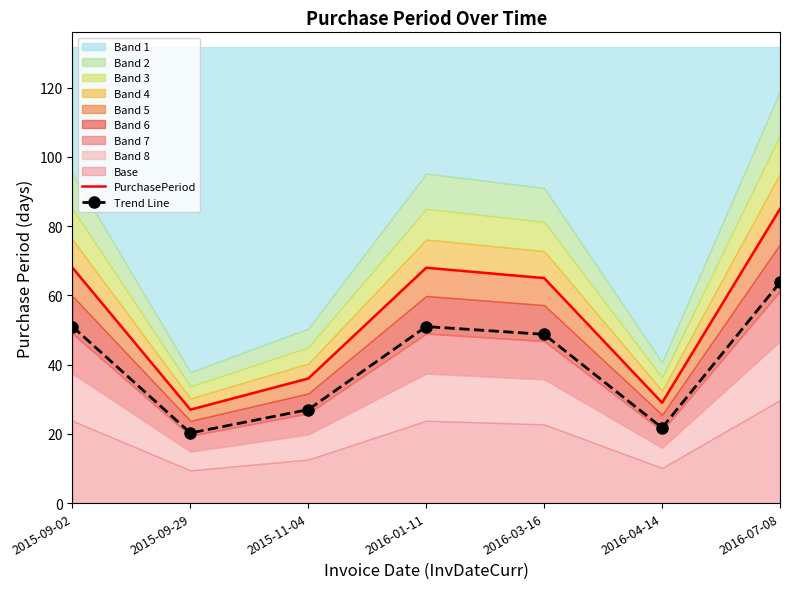

What is the value of the Trend Line point at the 3rd from the left?

27.0